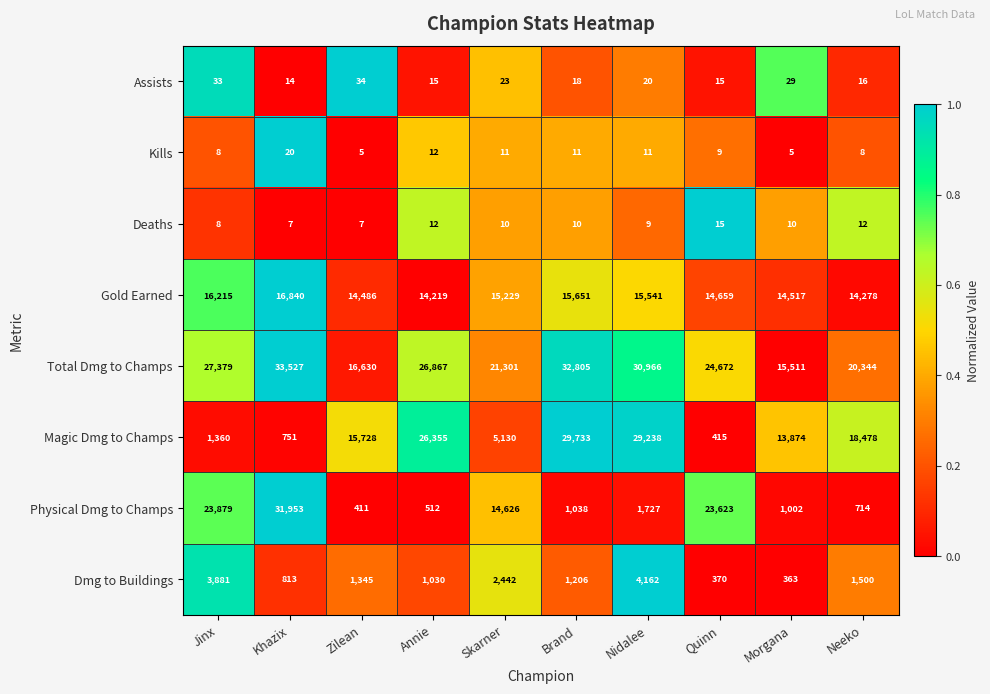

What is the minimum value for Total Dmg to Champs?

15511